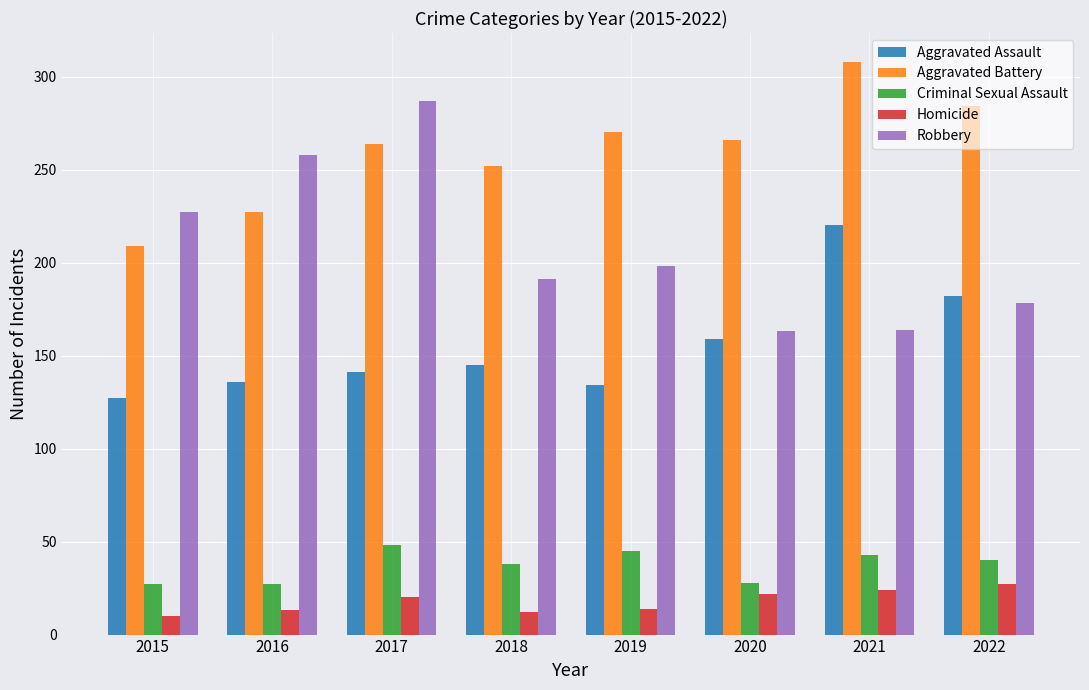

What is the approximate value of Aggravated Assault at 2017?

141